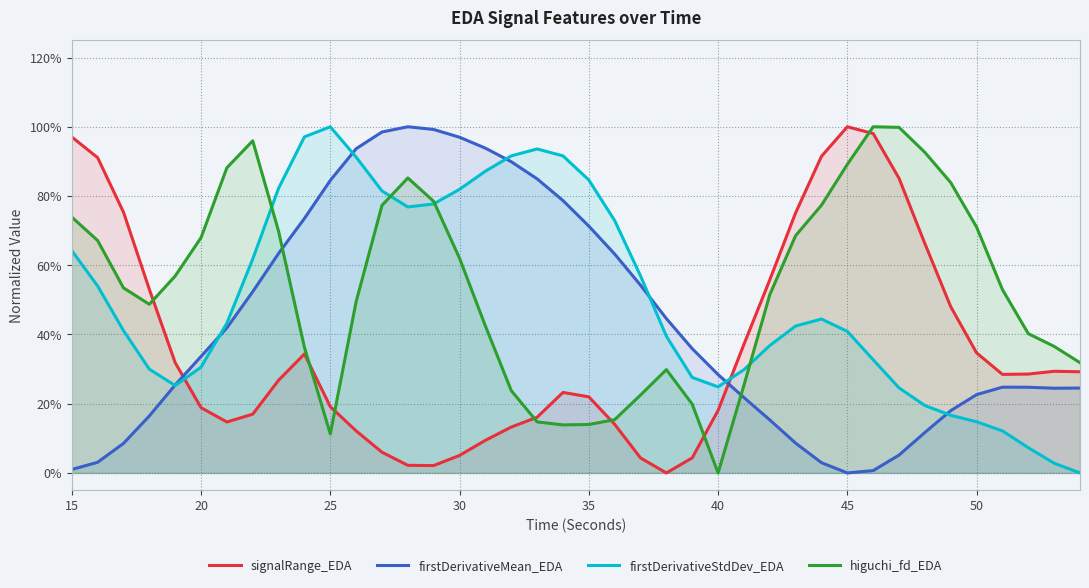

Which series has the widest spread of values?

signalRange_EDA